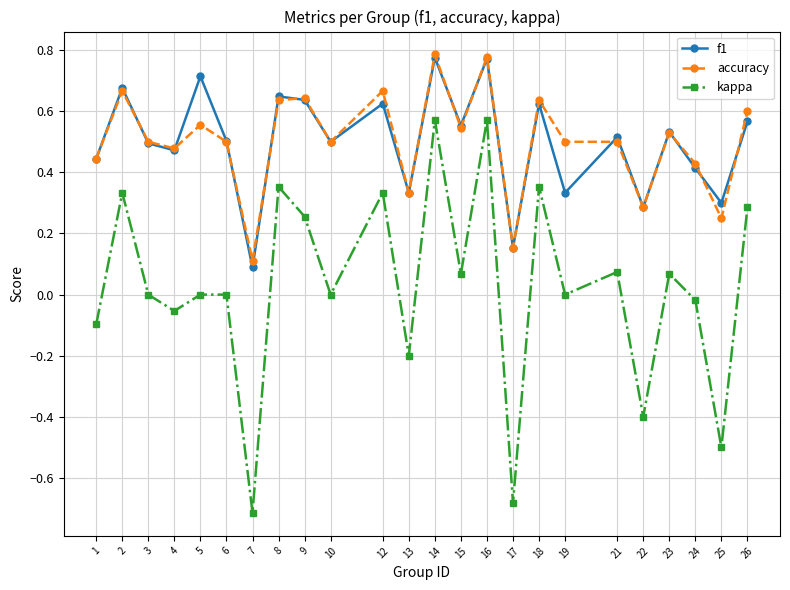

True or false: accuracy has more than 1 points higher than both neighbors.

True